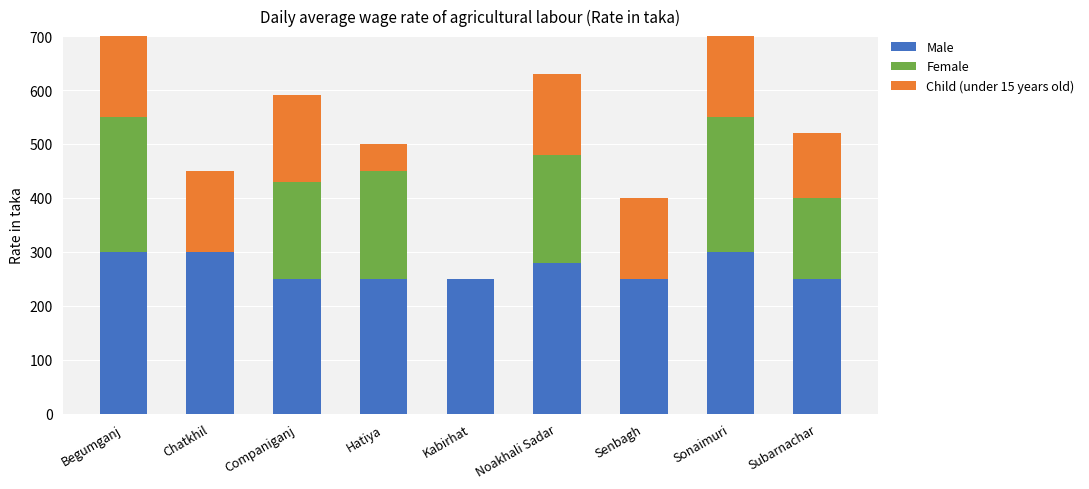

What position from the left is Begumganj?

1